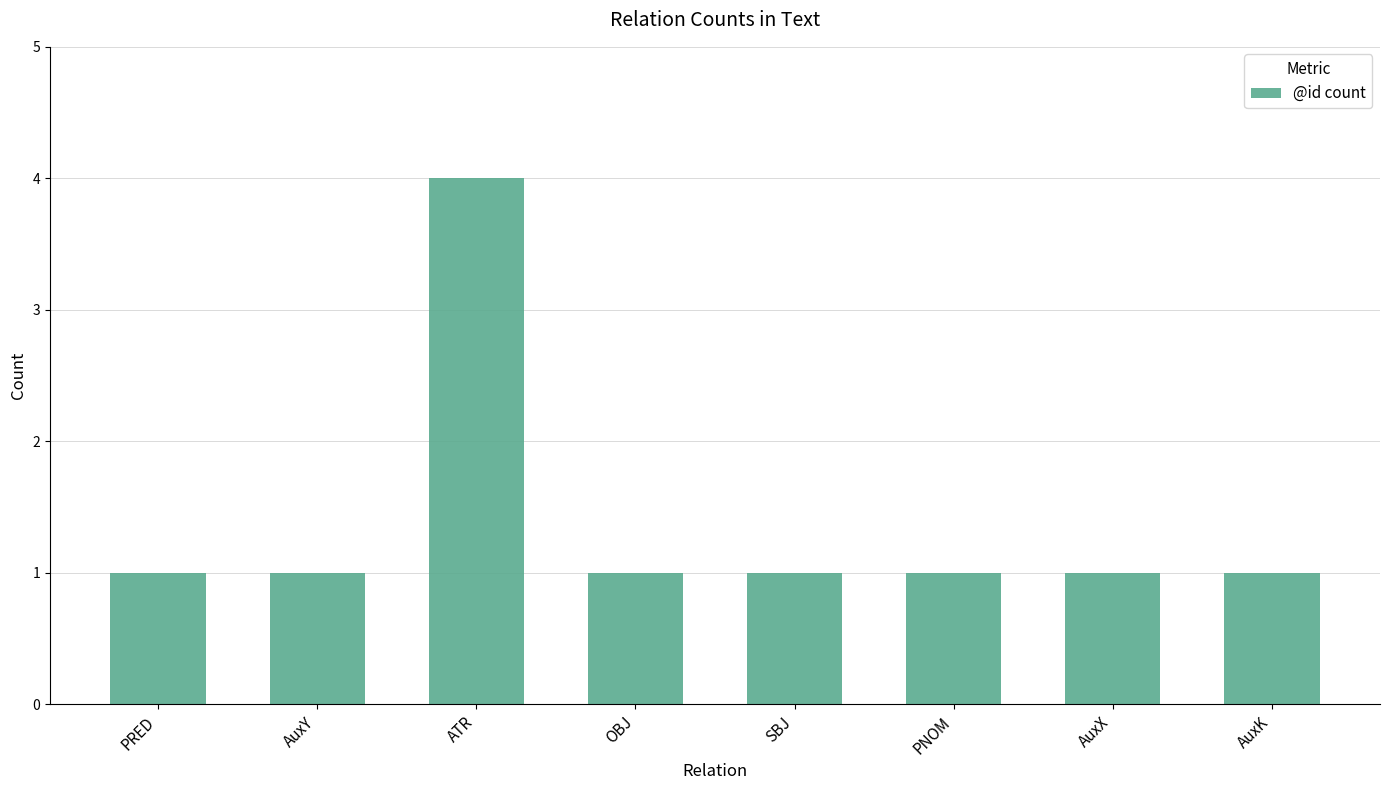

What is the approximate value at OBJ?

1